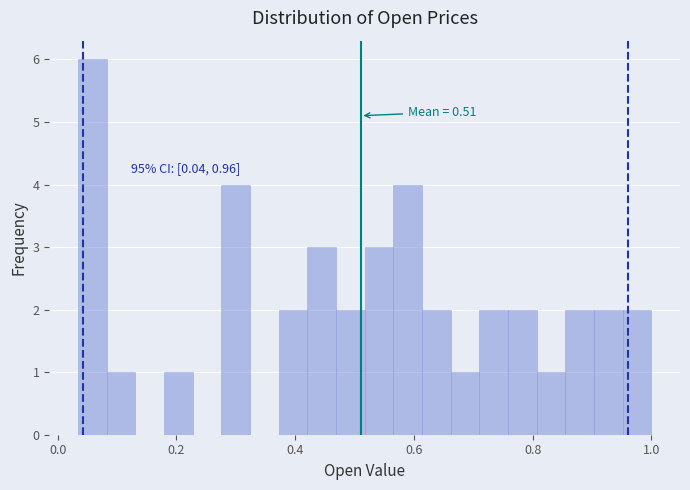

Read against the x-axis, roughly where is the centre of the tallest bar?

0.06